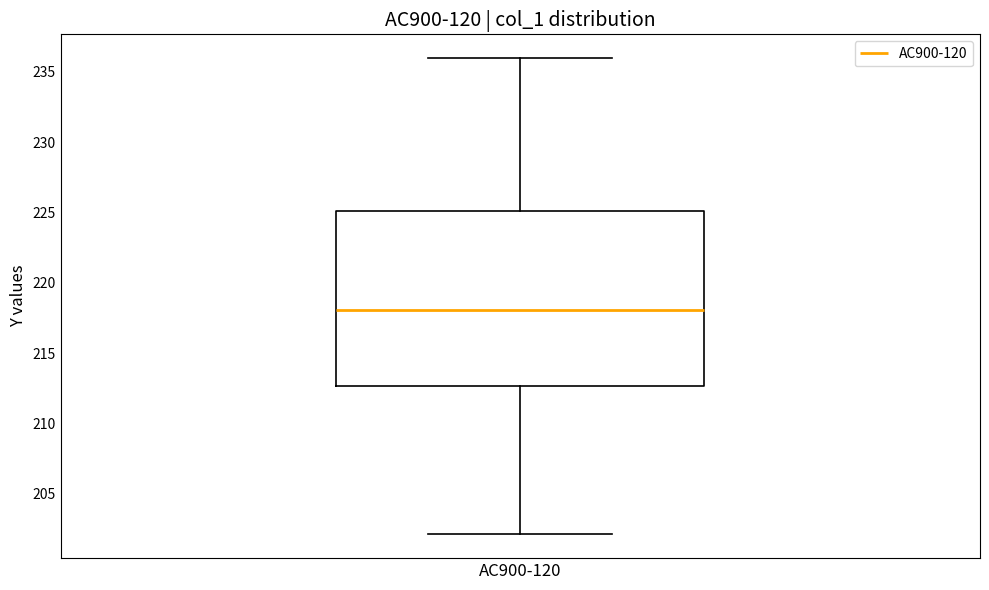

Transcribe this box plot: give where the median line is, the range the box spans, and where the two whiskers end, as read against the y-axis. The values are not printed on the chart, so give them approximately, as read against the axis.

median 218.0, box 212.5 to 225.0, whiskers 202.0 to 236.0